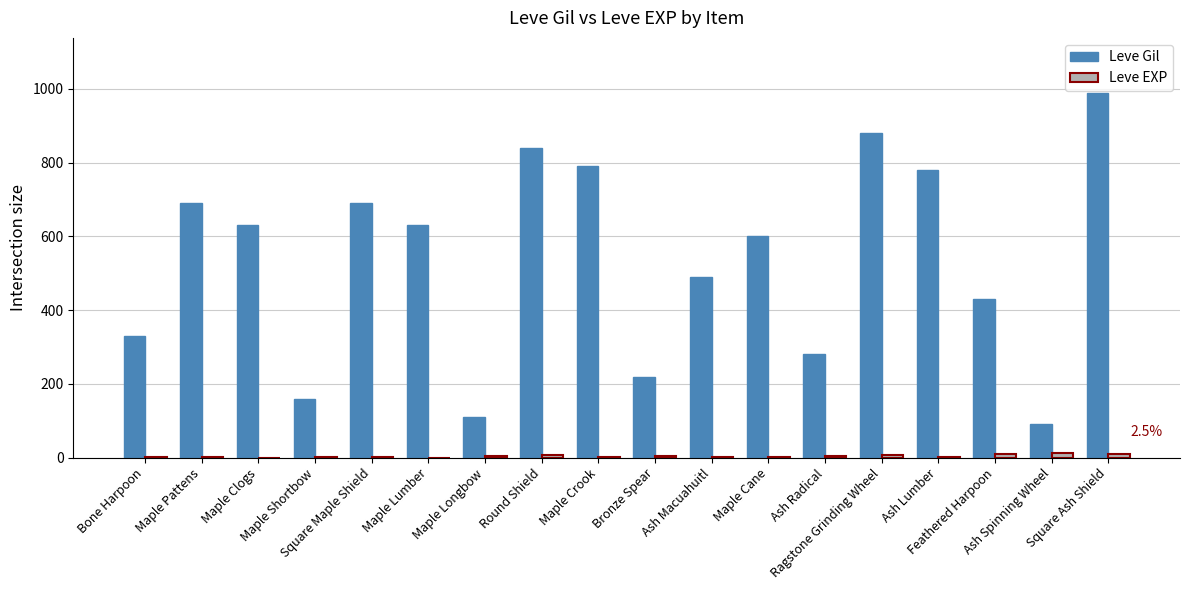

What is the maximum value shown in the chart?

990